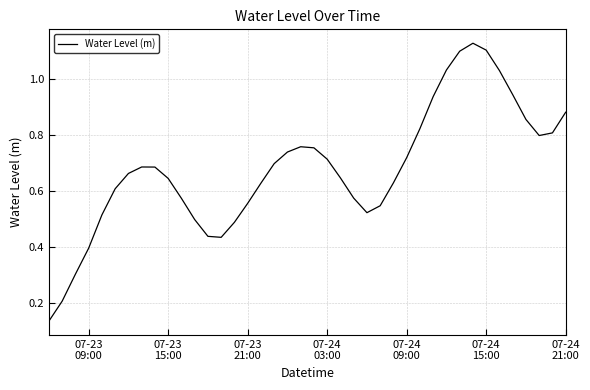

What is the smallest value displayed?

0.1